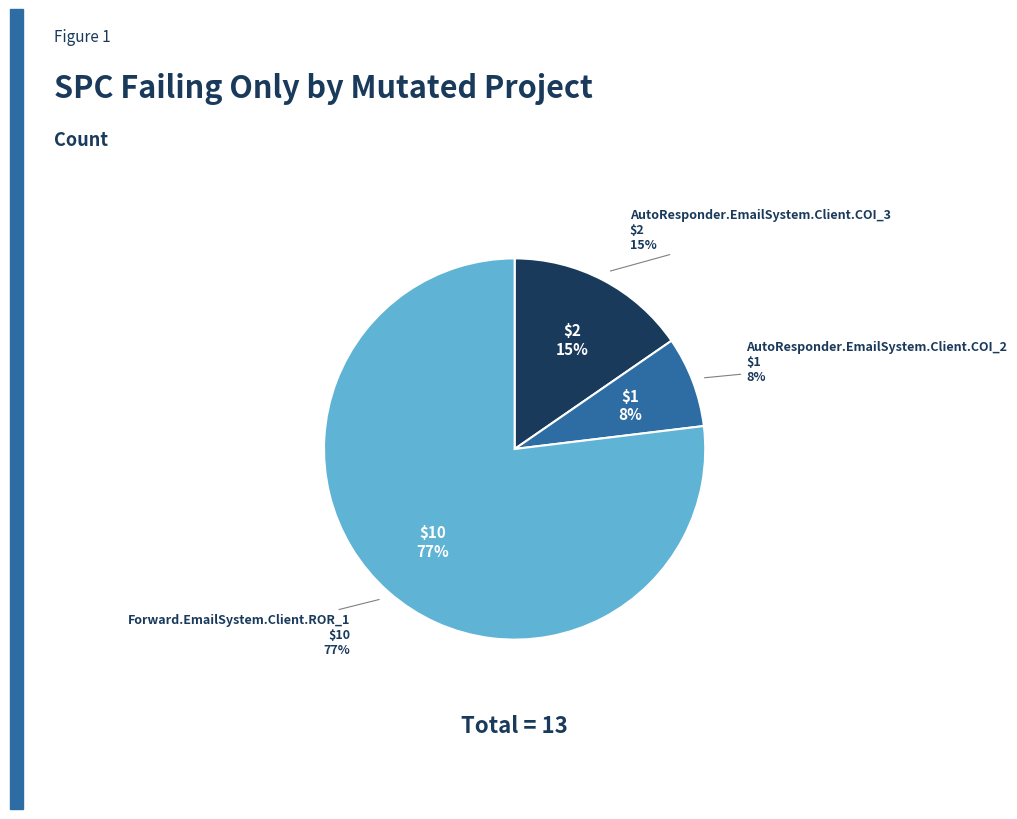

How many slices are in this pie chart?

3